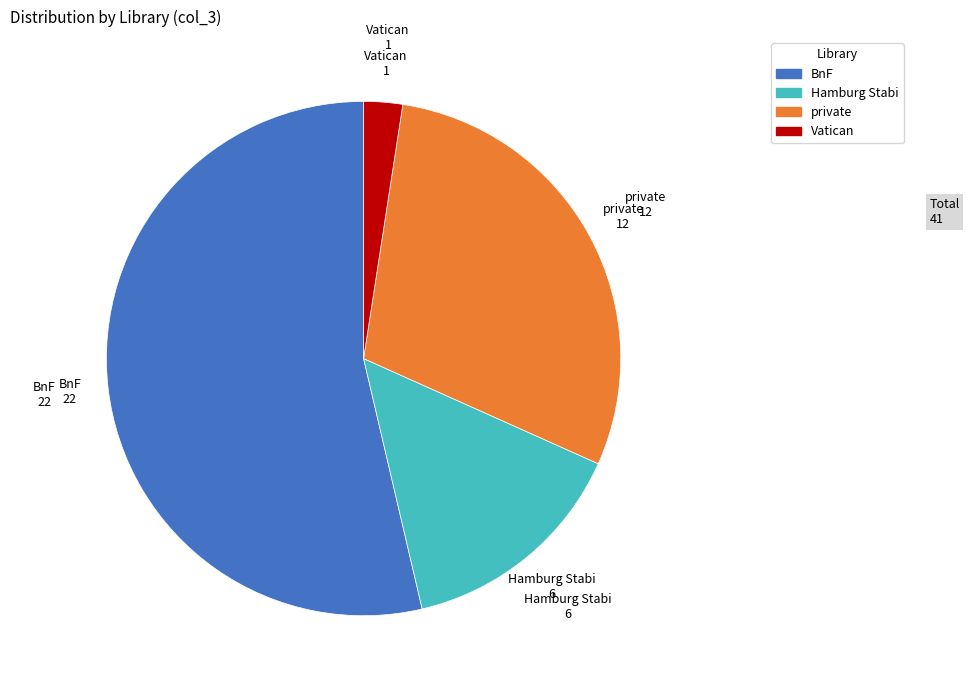

Is there any slice that represents more than half of the pie?

Yes